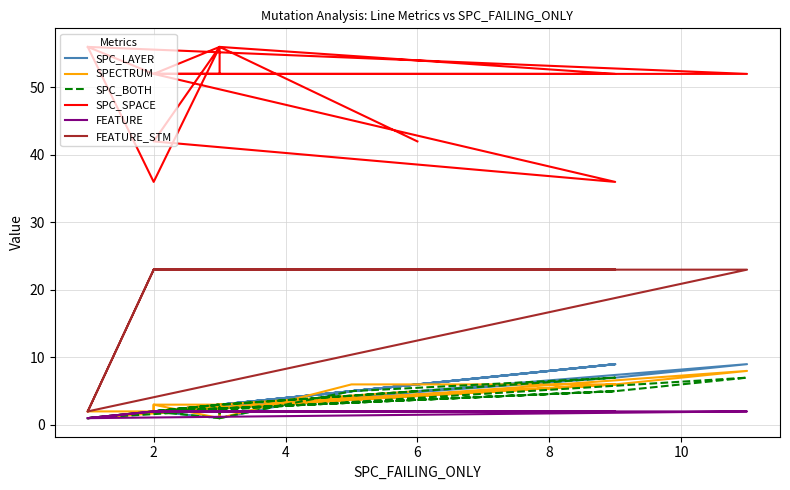

The FEATURE series shows 2 at 6. True or false?

True